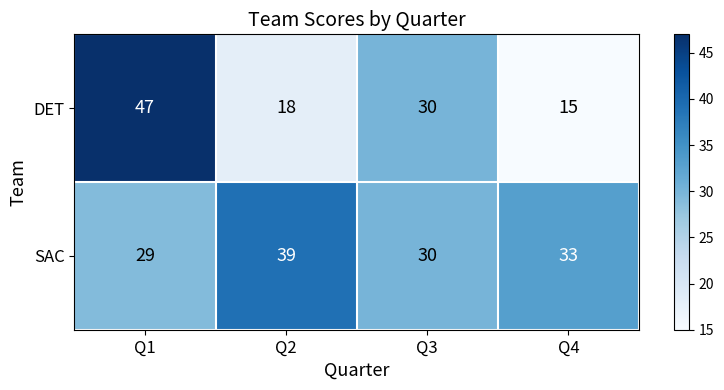

List the labels in order of DET value, smallest first.

Q4, Q2, Q3, Q1